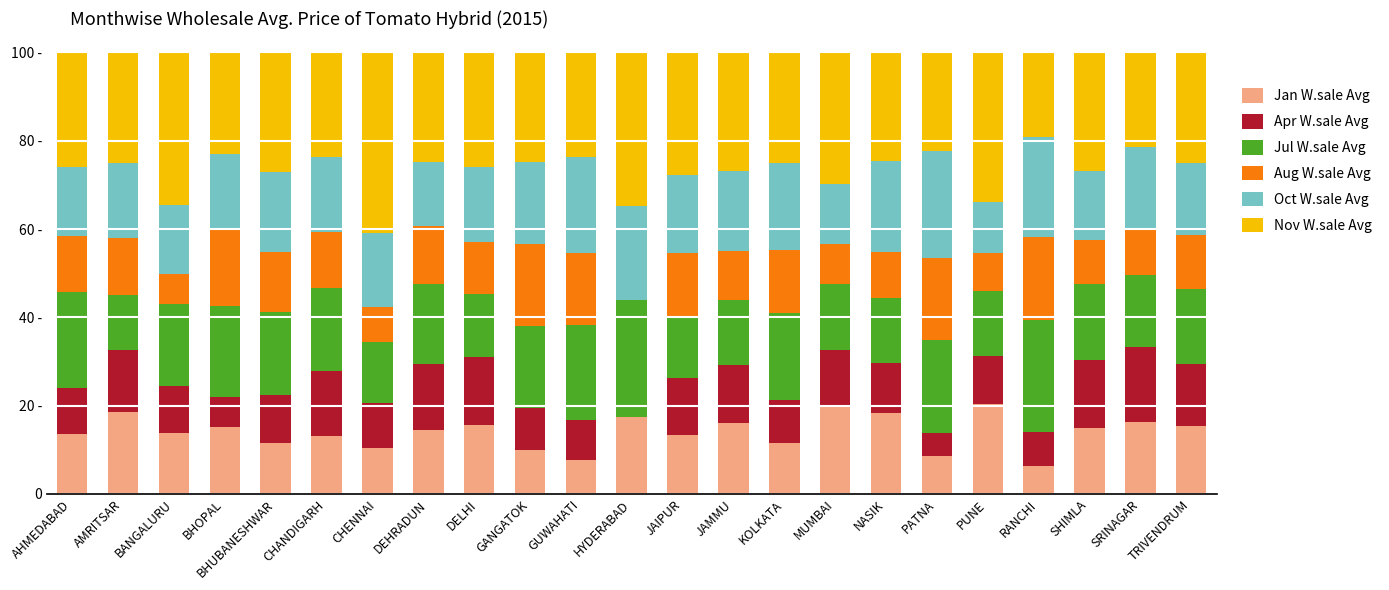

Which series changed the most between BHUBANESHWAR and SHIMLA?

Apr W.sale Avg